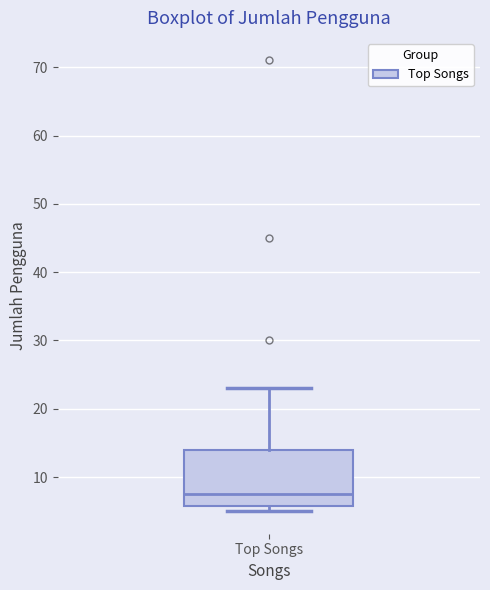

Where does the upper whisker of the box for Top Songs end on the y-axis? The values are not printed on the chart, so give them approximately, as read against the axis.

23